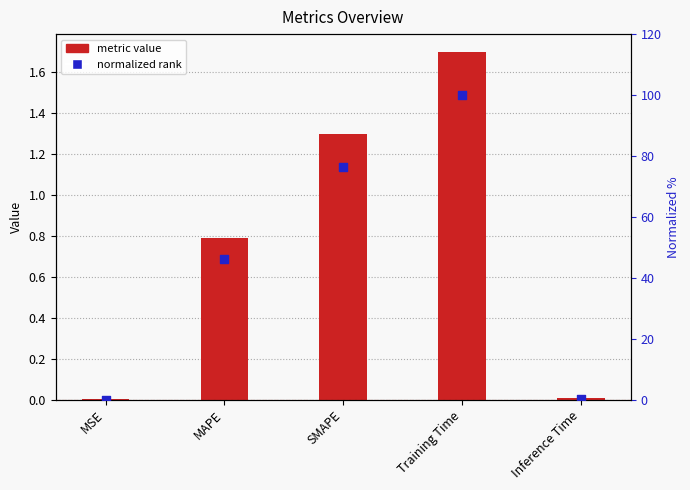

Which series reaches the maximum Y coordinate?

normalized rank